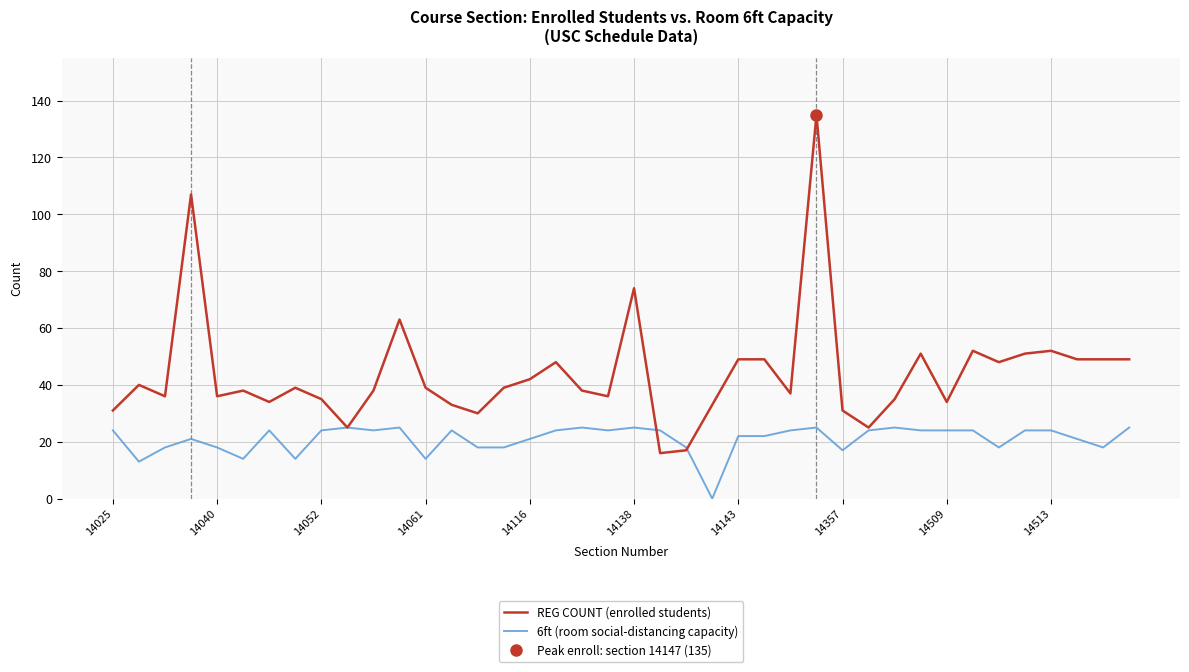

What is the highest value of the REG COUNT (enrolled students) series?

135